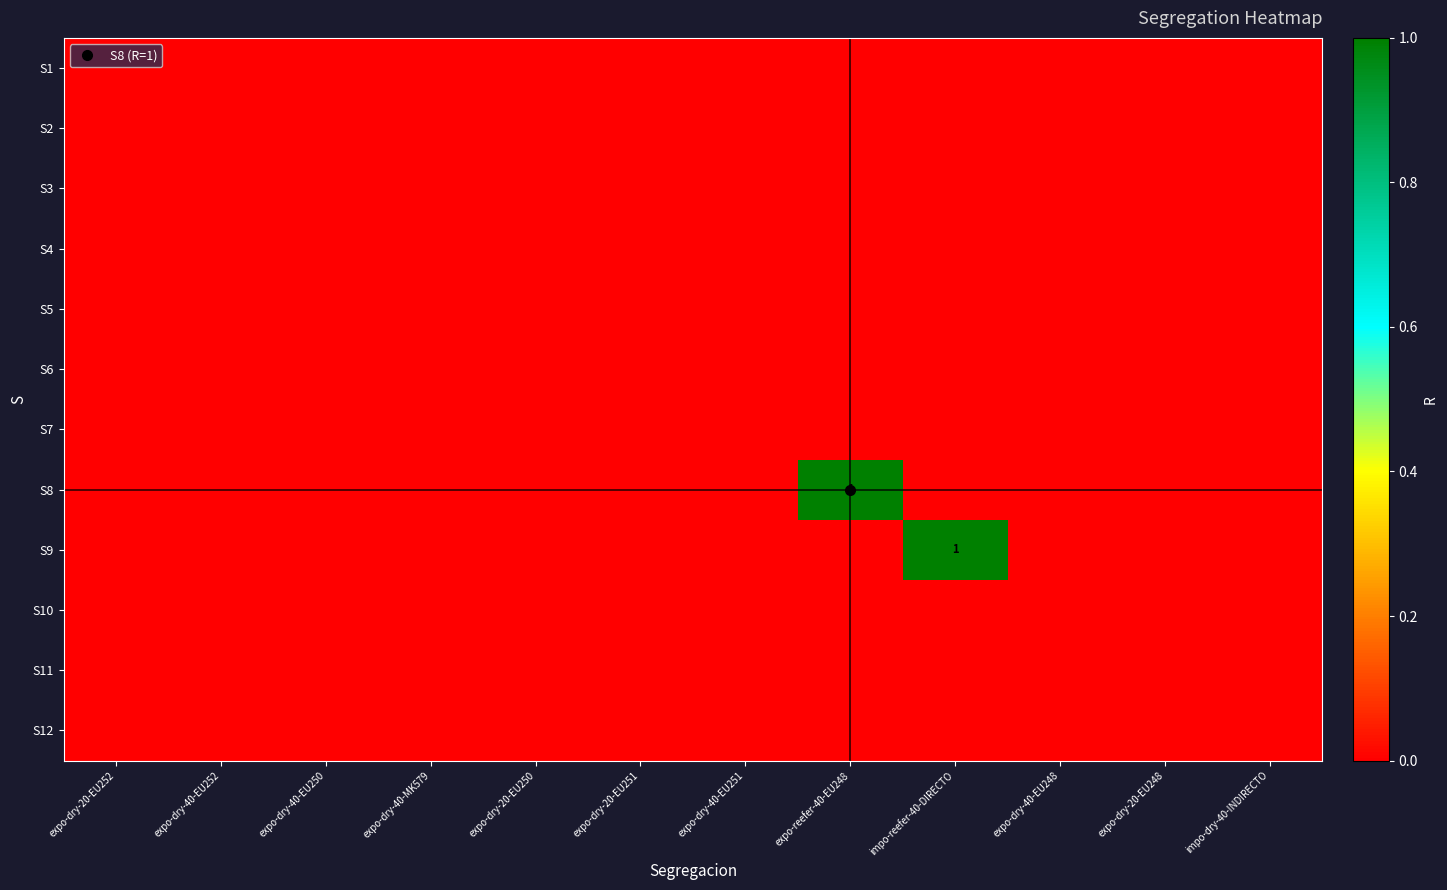

At impo-reefer-40-DIRECTO, list the series in order from largest to smallest.

S9, S1, S2, S3, S4, S5, S6, S7, S8, S10, S11, S12